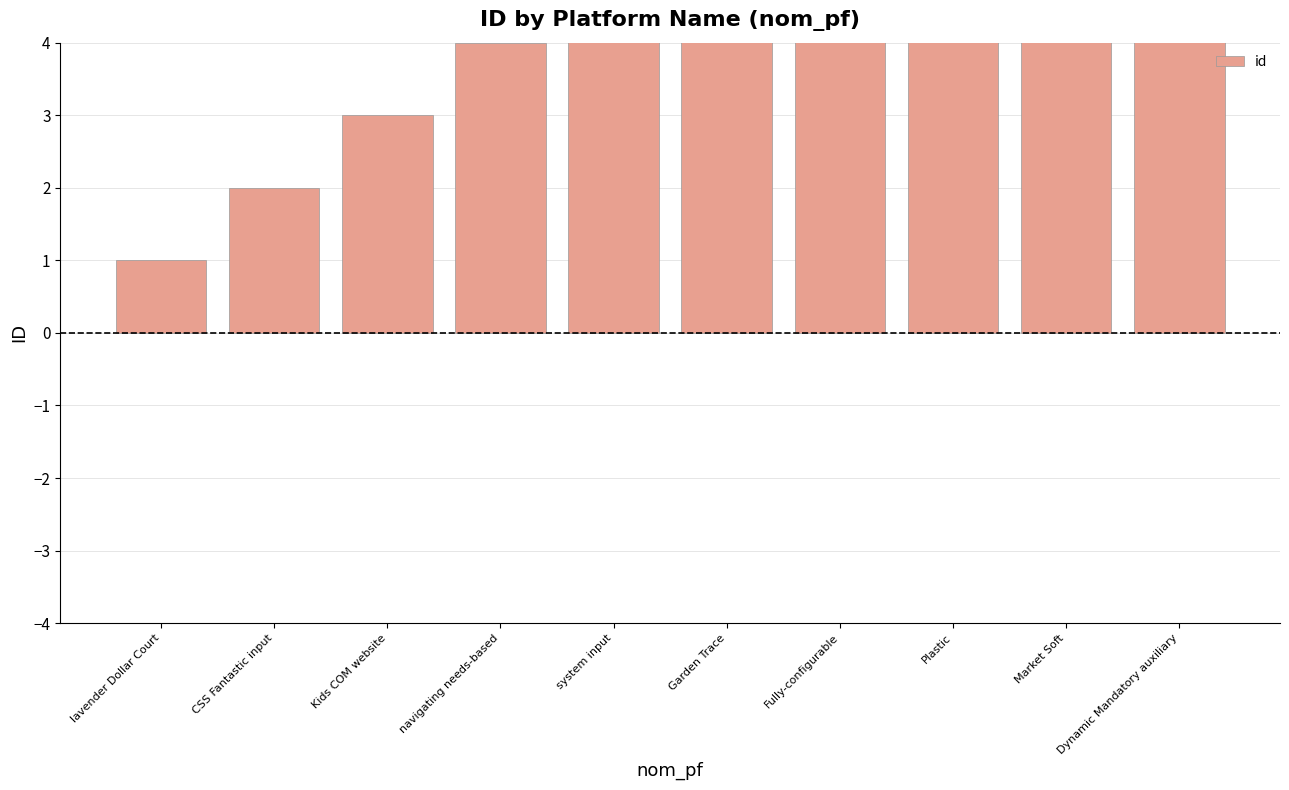

How many values are below 6?

5